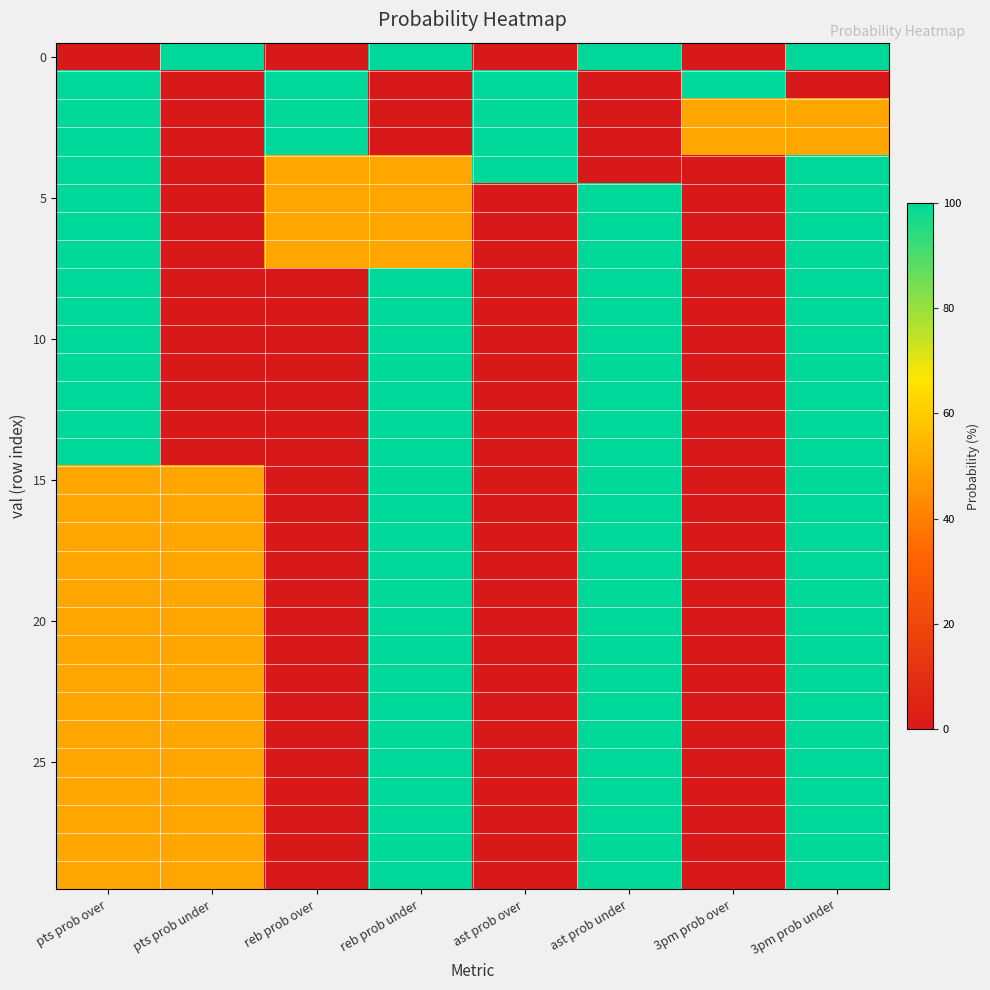

What is the maximum value shown in the chart?

100